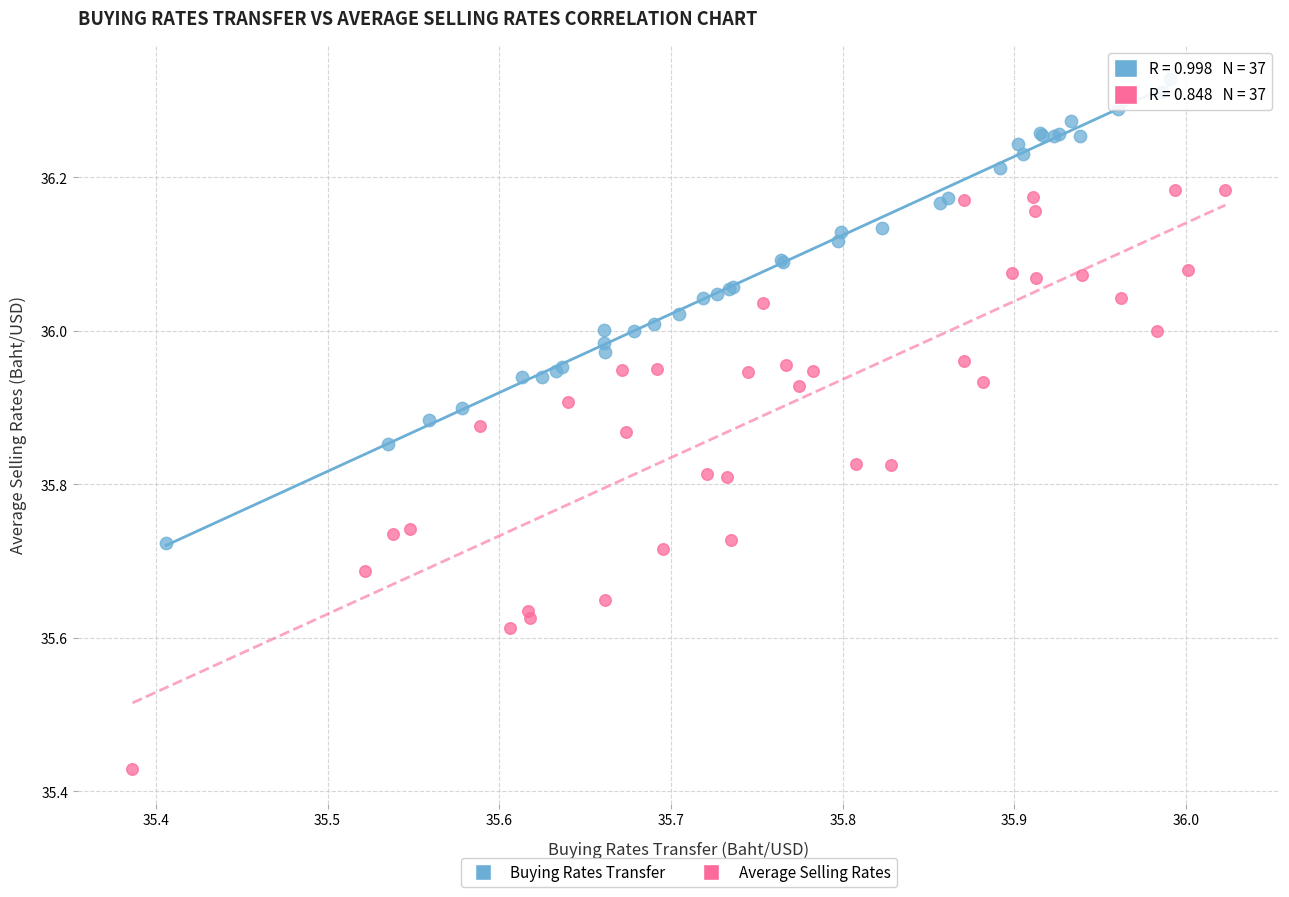

Which series contains the lowest Y value?

Average Selling Rates